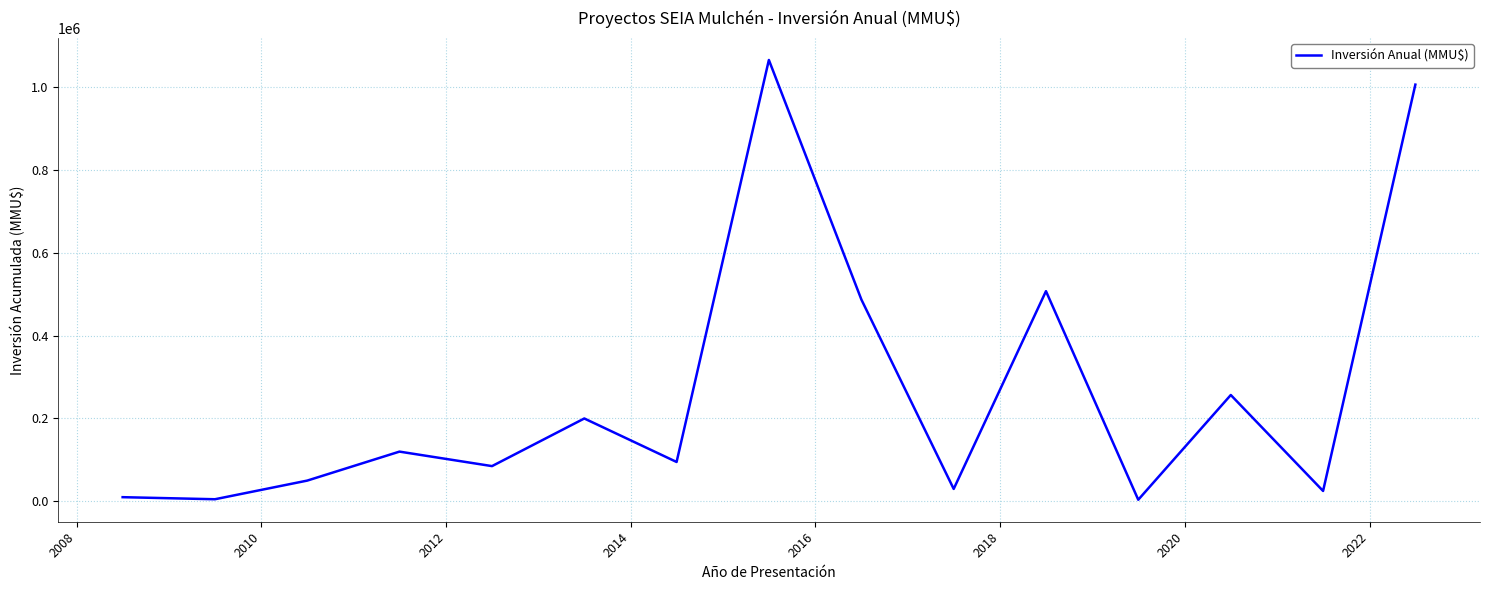

Does the chart have visible grid lines?

Yes